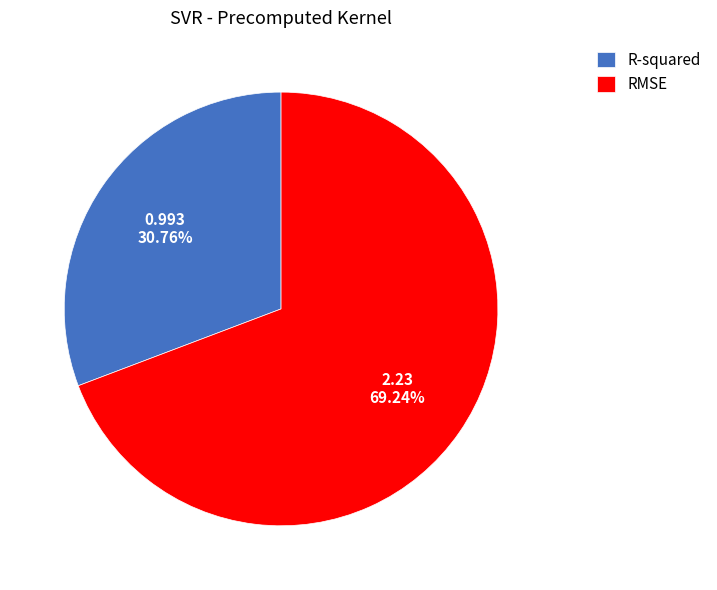

What percentage do R-squared and RMSE together represent?

100.0%